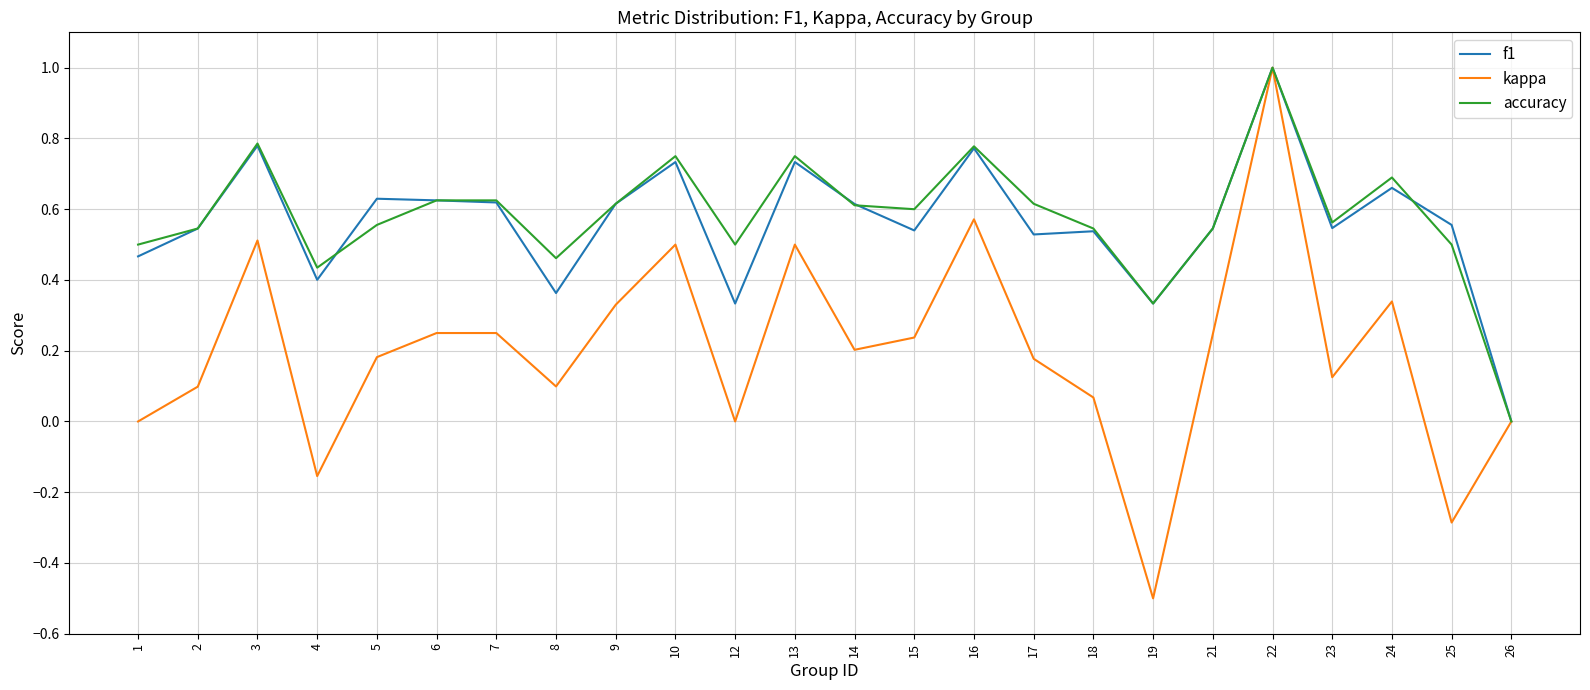

At which category is the sum across all series the highest?

22